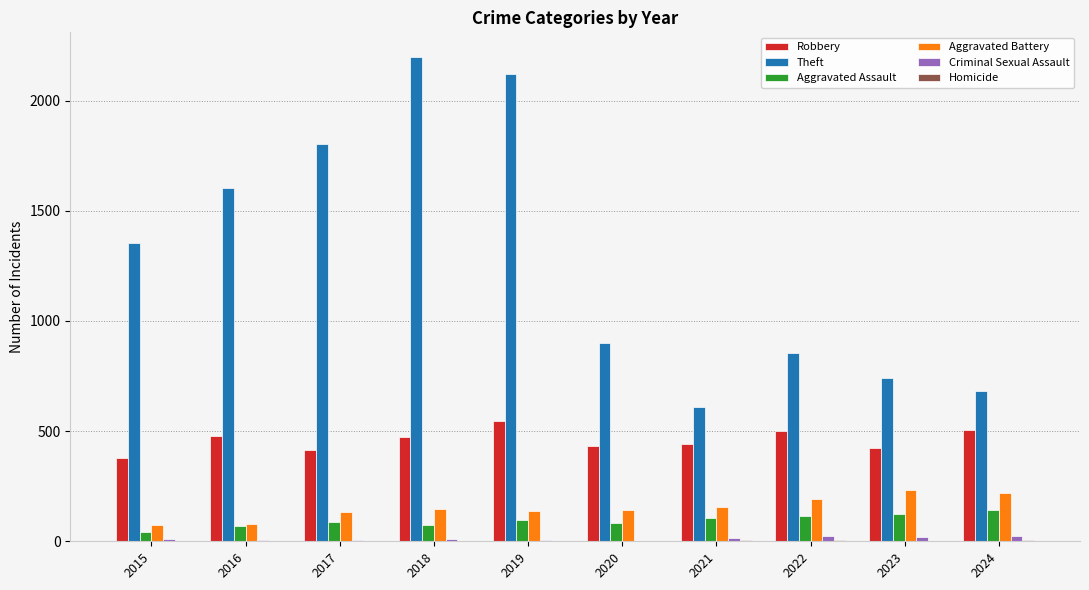

What is the maximum value for Theft?

2200